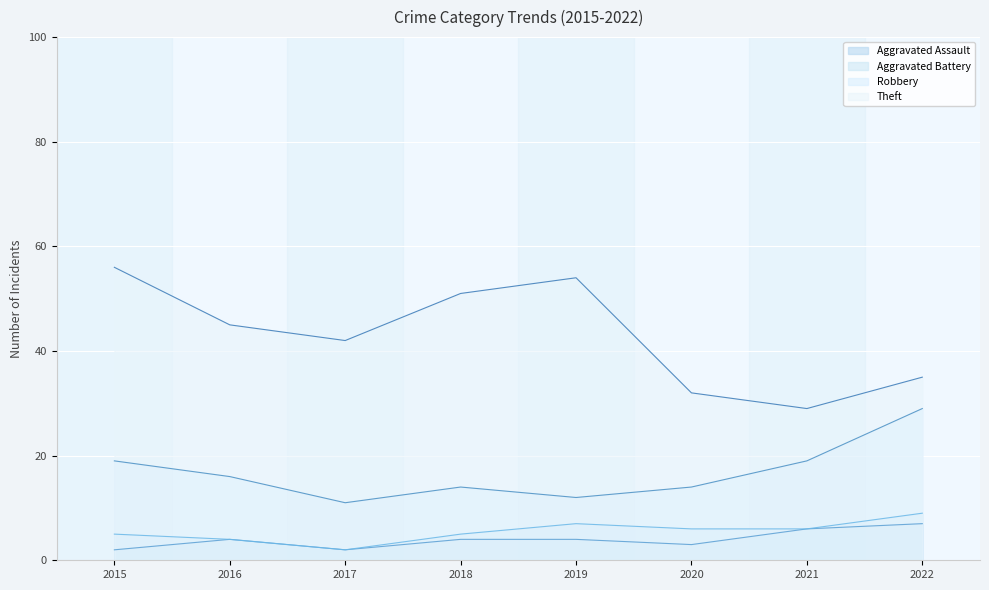

Reading left to right, extract all data points from this chart.

Aggravated Assault: 2	4	2	4	4	3	6	7
Aggravated Battery: 5	4	2	5	7	6	6	9
Robbery: 19	16	11	14	12	14	19	29
Theft: 56	45	42	51	54	32	29	35